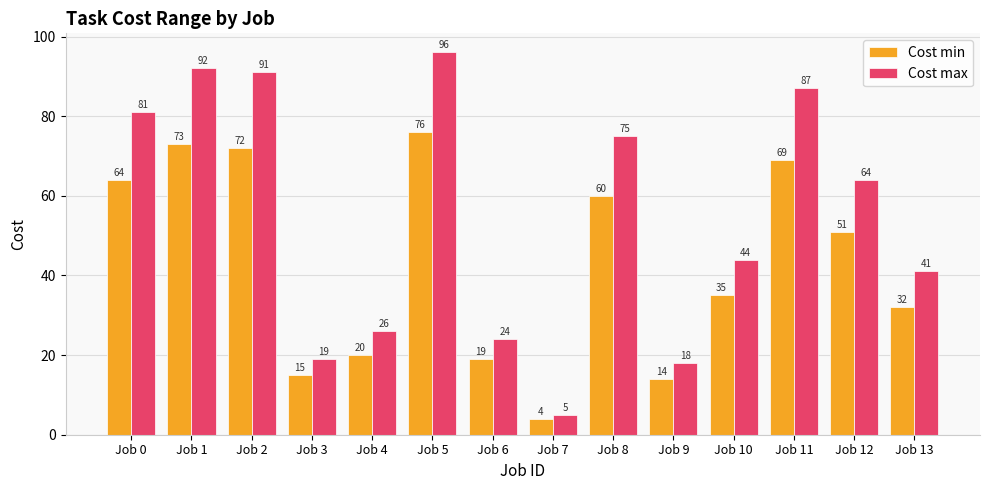

How many distinct data groups are displayed?

2